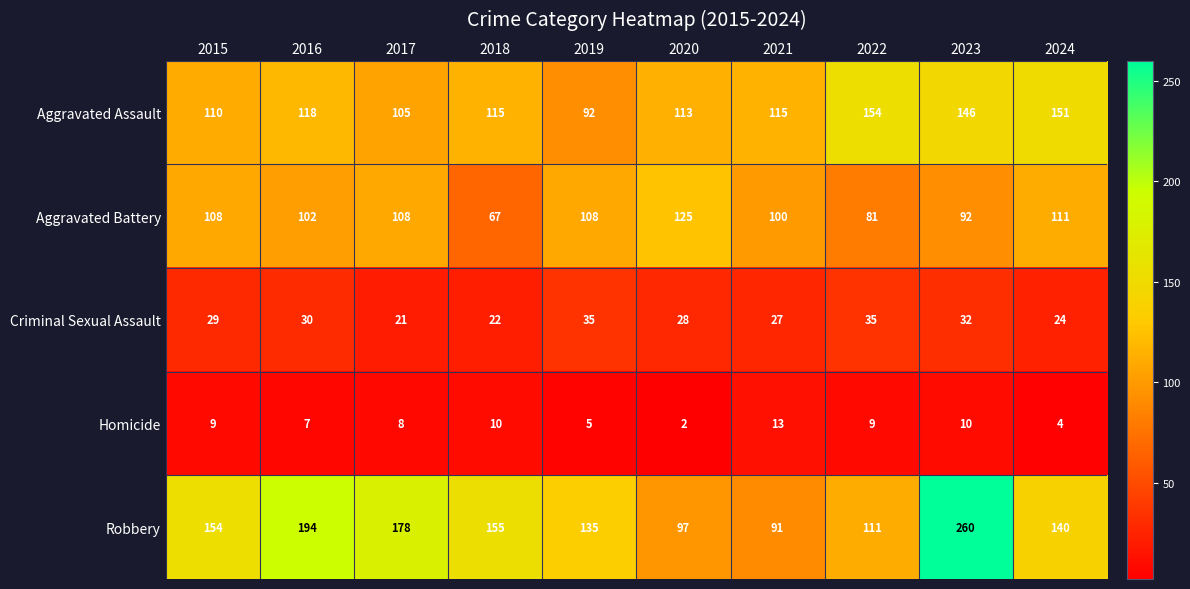

Rank the series by their maximum value, from lowest to highest.

Homicide, Criminal Sexual Assault, Aggravated Battery, Aggravated Assault, Robbery